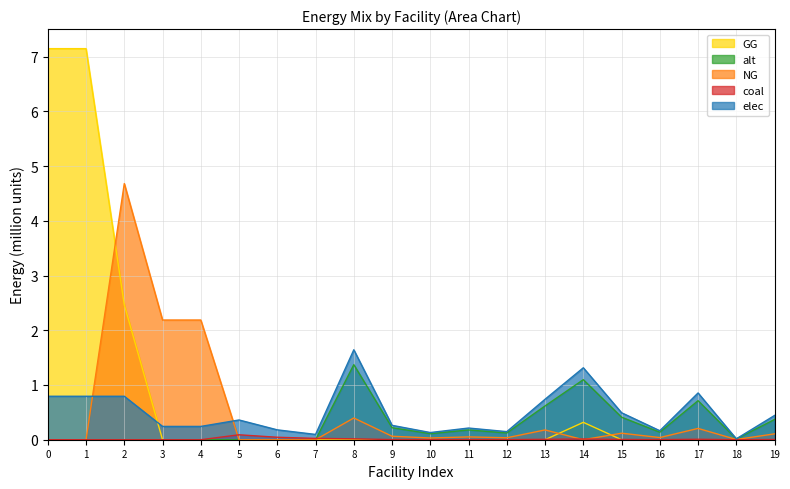

What value does the NG series have at 8?

0.4